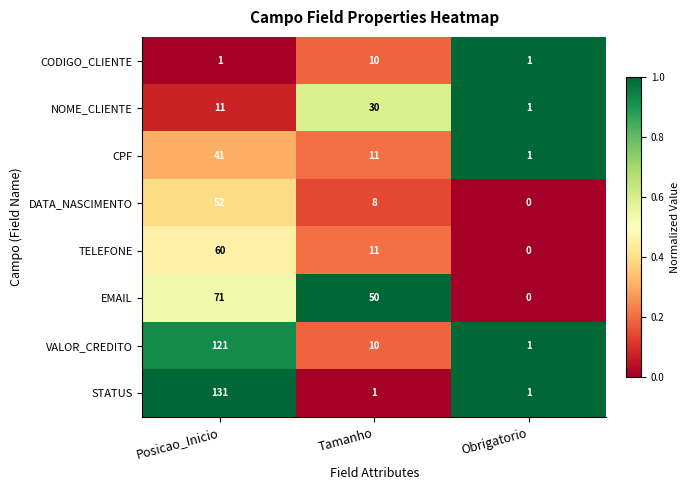

How many distinct data groups are displayed?

8